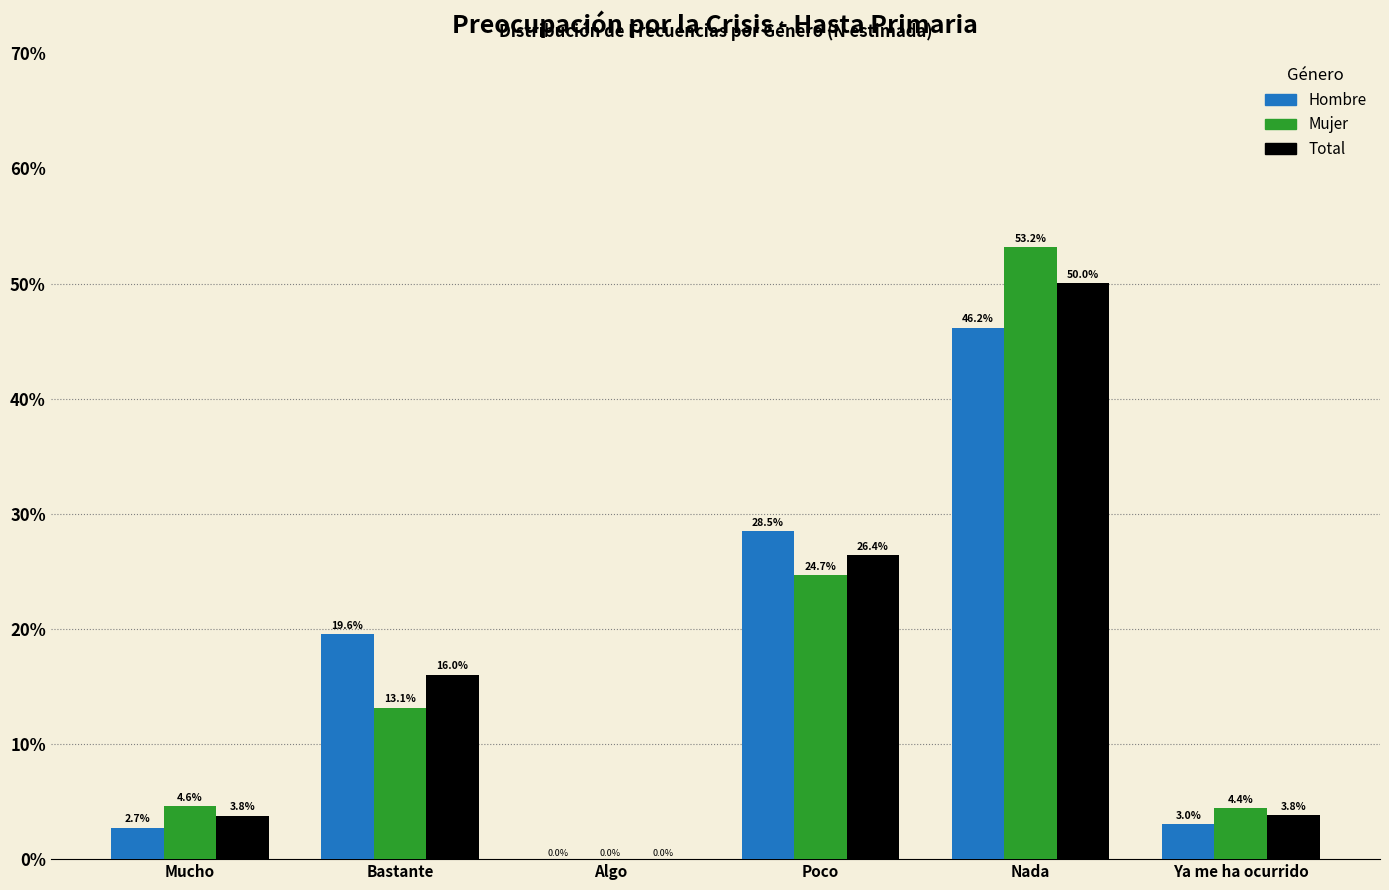

Reading left to right, list all the values displayed in this chart.

Hombre: Mucho=2.7	Bastante=19.6	Algo=0.0	Poco=28.5	Nada=46.2	Ya me ha ocurrido=3.0
Mujer: Mucho=4.6	Bastante=13.1	Algo=0.0	Poco=24.7	Nada=53.2	Ya me ha ocurrido=4.4
Total: Mucho=3.8	Bastante=16.0	Algo=0.0	Poco=26.4	Nada=50.0	Ya me ha ocurrido=3.8